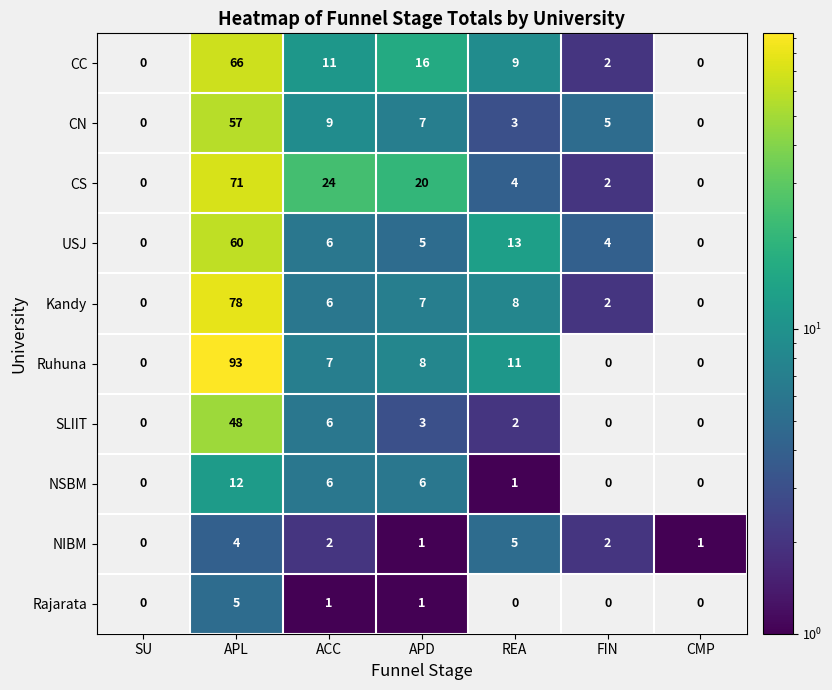

What is the average value of the Ruhuna series?

17